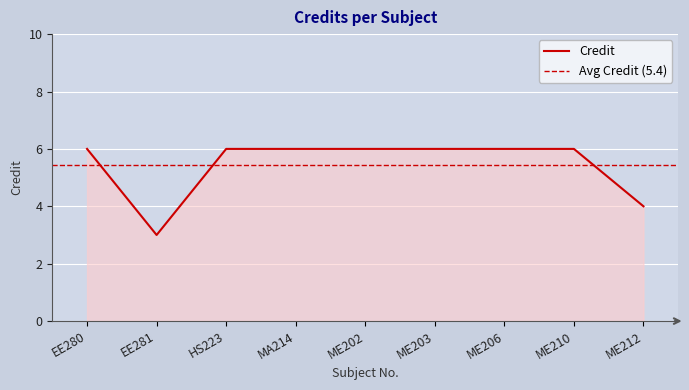

What is the difference between the second highest and second lowest values?

2